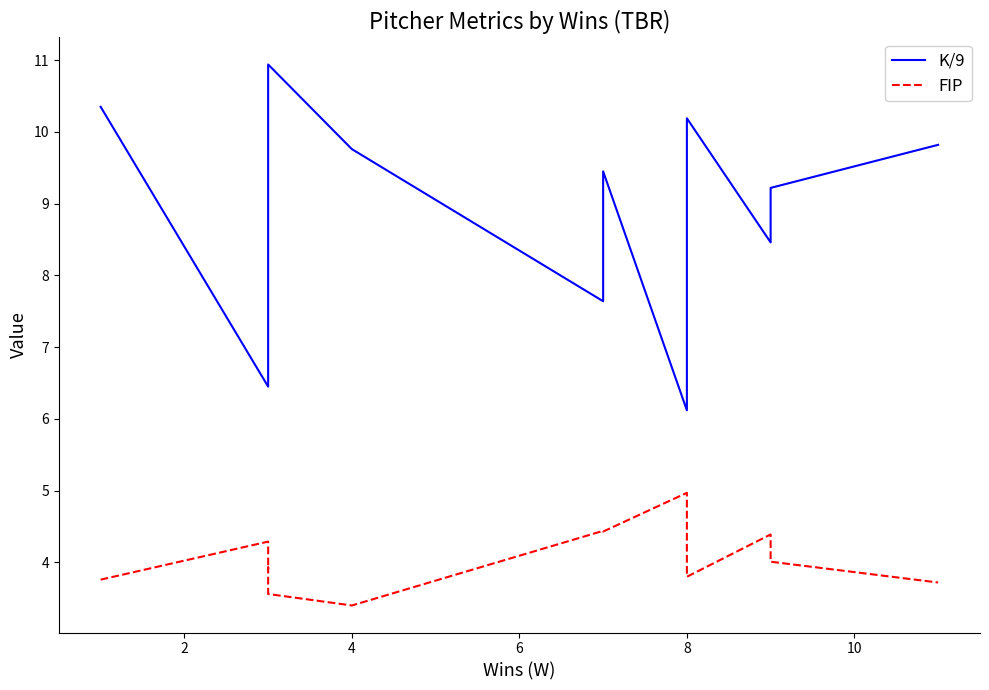

Which series has the widest spread of values?

K/9